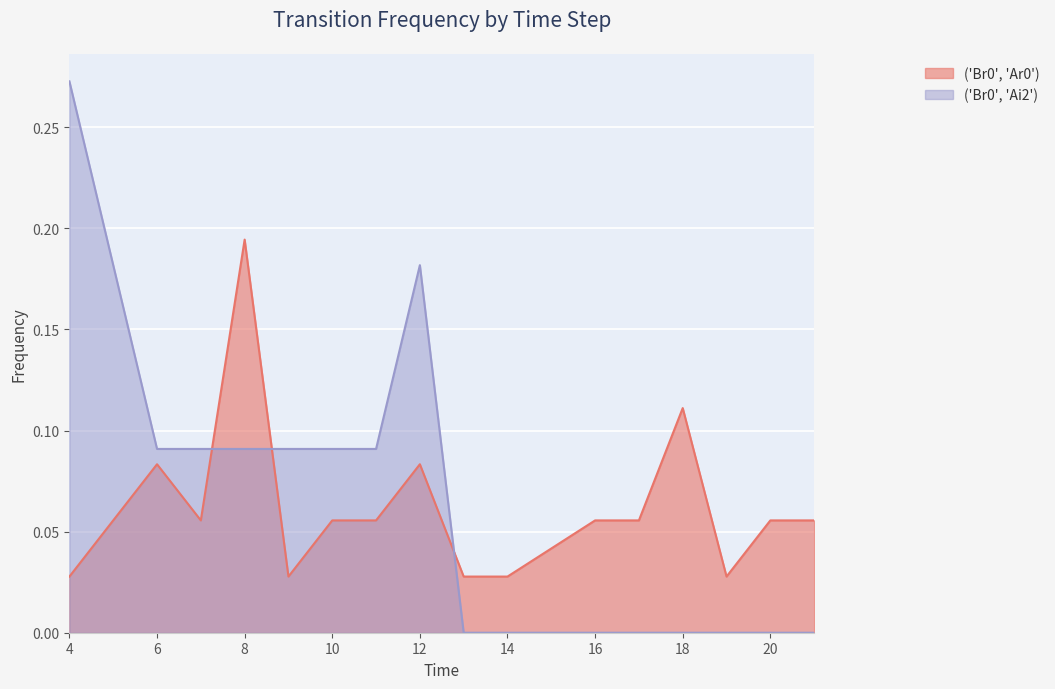

Count the ('Br0', 'Ai2') values in the range 0 to 1.

16